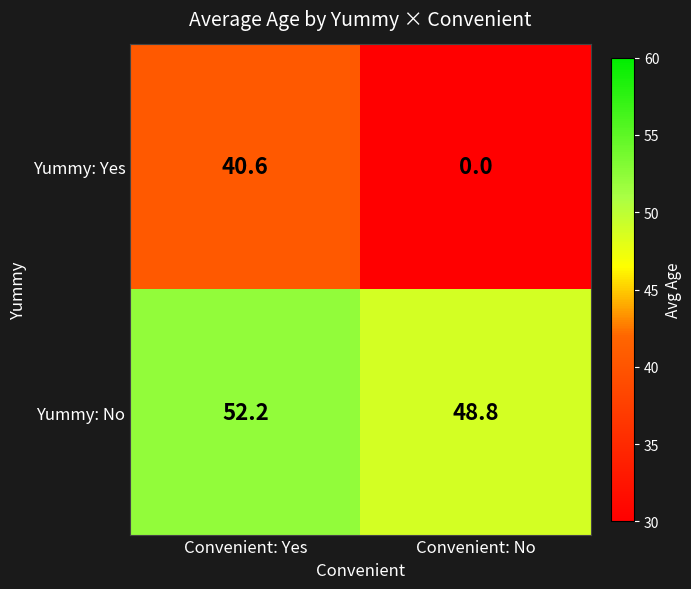

Rank the series at Convenient: No from highest to lowest value.

Yummy: No, Yummy: Yes